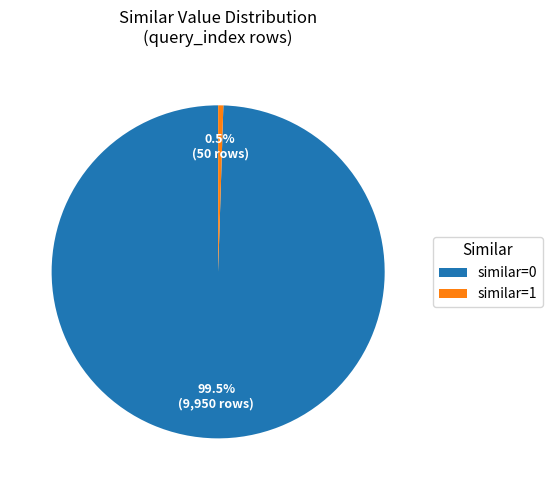

What is the total percentage of similar=0 and similar=1?

100.0%